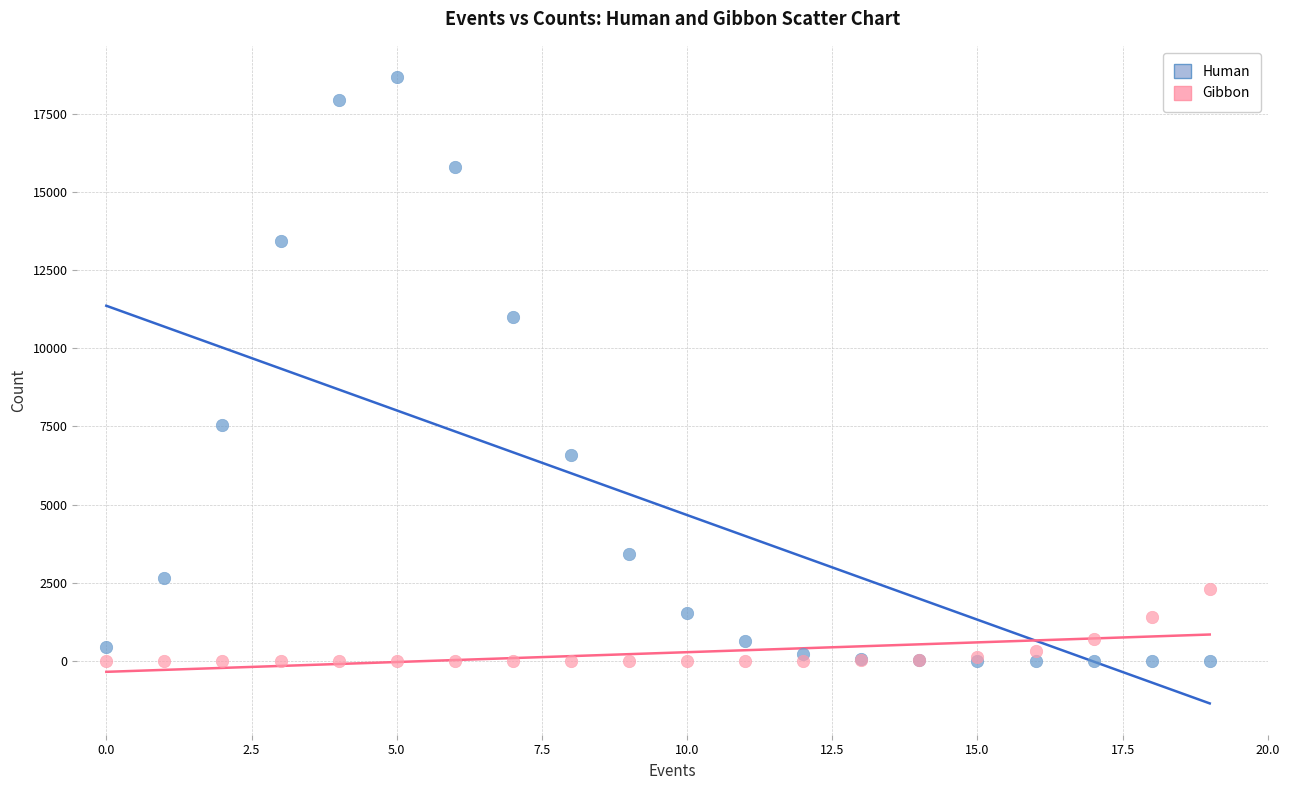

Which series has the widest spread of Y values?

Human